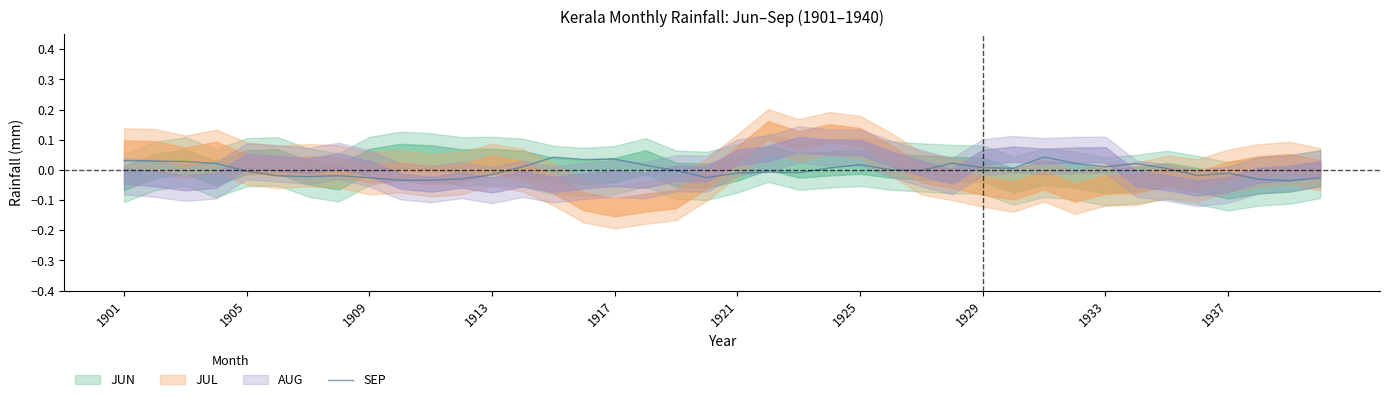

What is the difference between the second highest and minimum values?

0.1